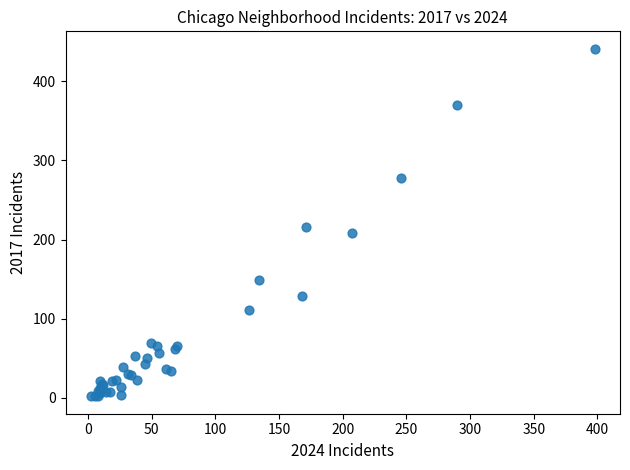

What Y value in the scatter plot is closest to 221?

216